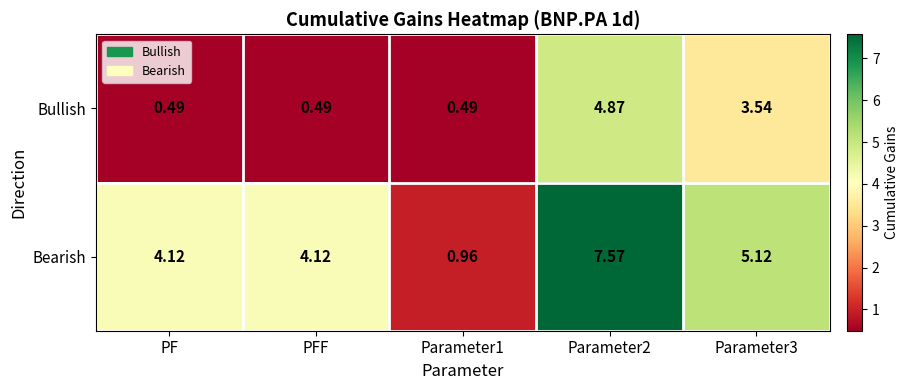

Count the number of data series in this chart.

2